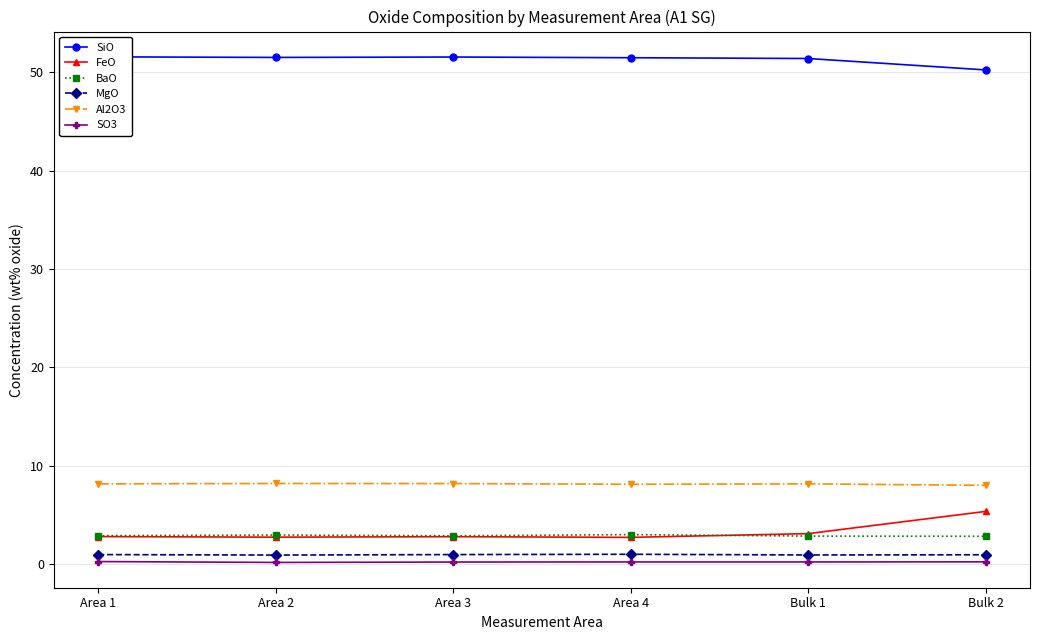

What is the total value across all series at Bulk 1?

66.7